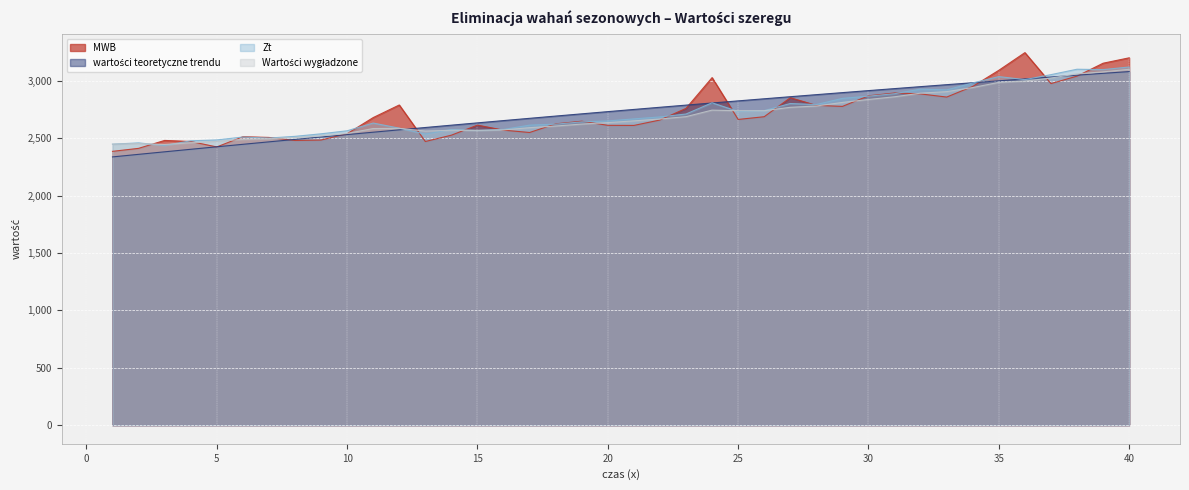

Reading left to right, transcribe all the data shown in this chart.

MWB: 2385.3	2411.3	2480.4	2471.1	2423.7	2512.6	2506.4	2480.1	2483.8	2538.7	2679.4	2789.1	2470.9	2526.1	2613.7	2569.8	2549.5	2624.7	2647.7	2611.9	2611.0	2658.1	2759.6	3027.5	2663.2	2686.9	2852.3	2785.9	2776.8	2869.0	2893.6	2885.5	2858.1	2950.9	3091.3	3245.1	2975.5	3040.5	3153.0	3200.0
wartości teoretyczne trendu: 2336.8	2359.1	2381.2	2403.1	2424.9	2446.5	2467.9	2489.2	2510.3	2531.2	2552.0	2572.6	2593.0	2613.2	2633.3	2653.2	2673.0	2692.5	2712.0	2731.2	2750.3	2769.2	2787.9	2806.5	2824.9	2843.1	2861.2	2879.1	2896.8	2914.4	2931.8	2949.0	2966.0	2982.9	2999.6	3016.2	3032.6	3048.8	3064.8	3080.0
Zt: 2447.7	2459.0	2436.6	2477.1	2484.6	2509.9	2500.9	2516.0	2538.0	2564.4	2631.8	2587.1	2535.6	2576.1	2567.4	2576.1	2613.6	2621.9	2641.9	2649.7	2668.0	2685.0	2710.6	2808.2	2732.9	2740.0	2801.9	2792.7	2846.6	2865.9	2887.2	2927.2	2920.4	2980.8	3036.4	3010.1	3053.4	3100.5	3097.2	3120.0
Wartości wygładzone: 2447.7	2453.0	2445.3	2460.3	2471.8	2489.7	2495.0	2504.9	2520.5	2541.2	2583.9	2585.4	2561.9	2568.6	2568.0	2571.8	2591.5	2605.8	2622.8	2635.5	2650.8	2666.9	2687.5	2744.4	2738.9	2739.4	2768.9	2780.1	2811.4	2837.1	2860.7	2892.1	2905.4	2941.0	2985.9	2997.3	3023.8	3059.9	3077.5	3100.0